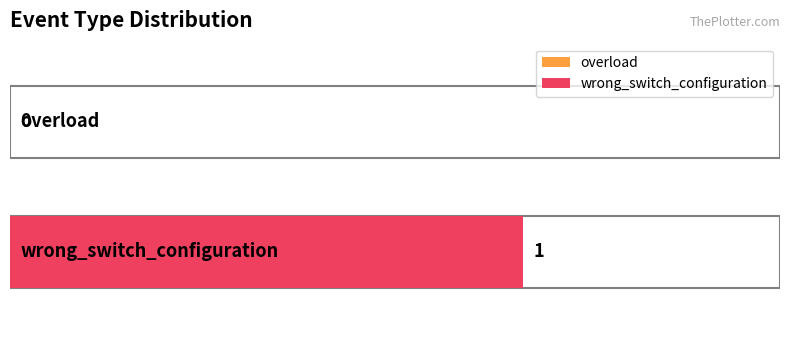

Is it true that the value at overload is 0?

True